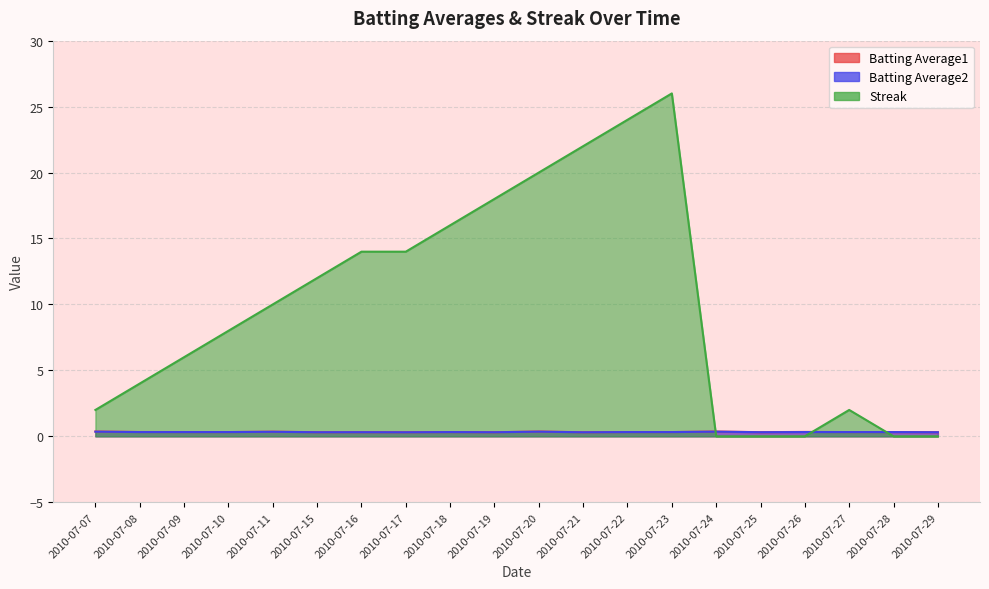

Between 2010-07-15 and 2010-07-26, which is larger?

2010-07-26